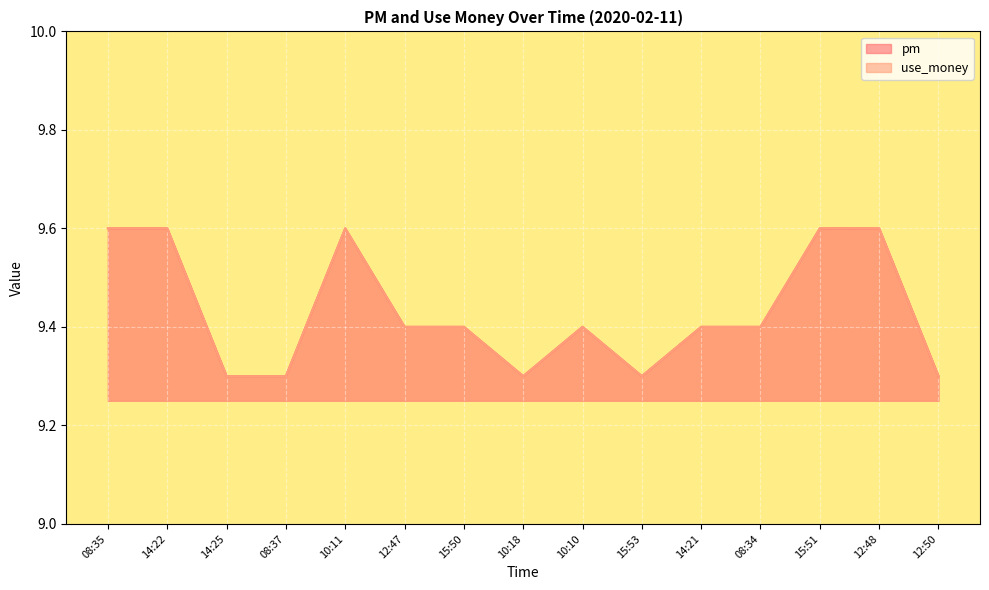

The pm series shows 9.3 at 12:50. True or false?

True